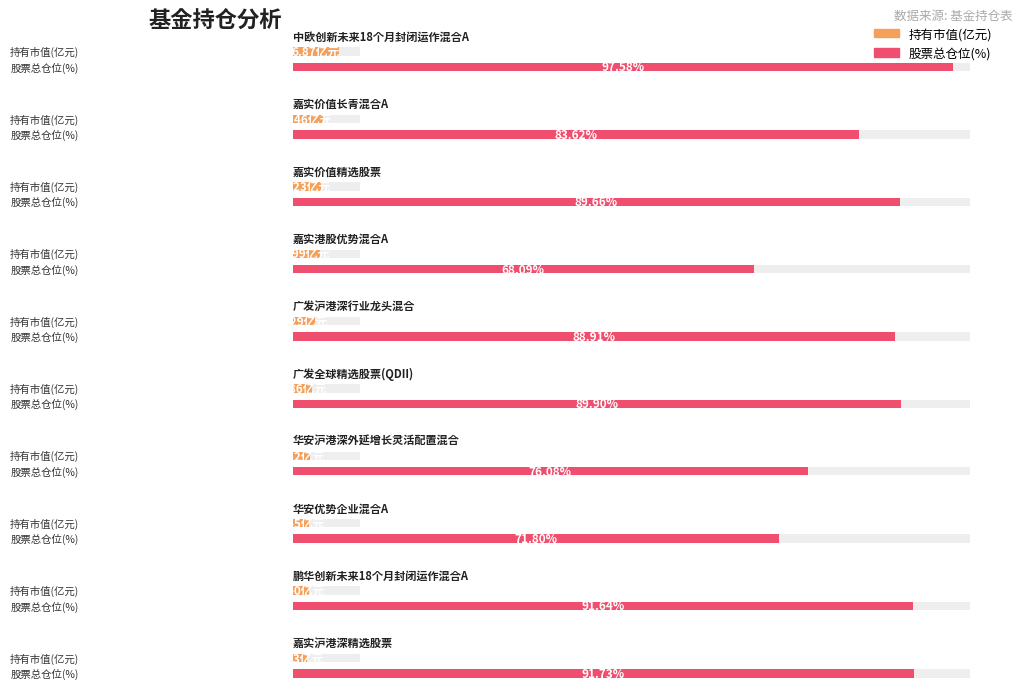

What is the difference between the 股票总仓位 values at 鹏华创新未来18个月封闭运作混合A and 嘉实沪港深精选股票?

0.1